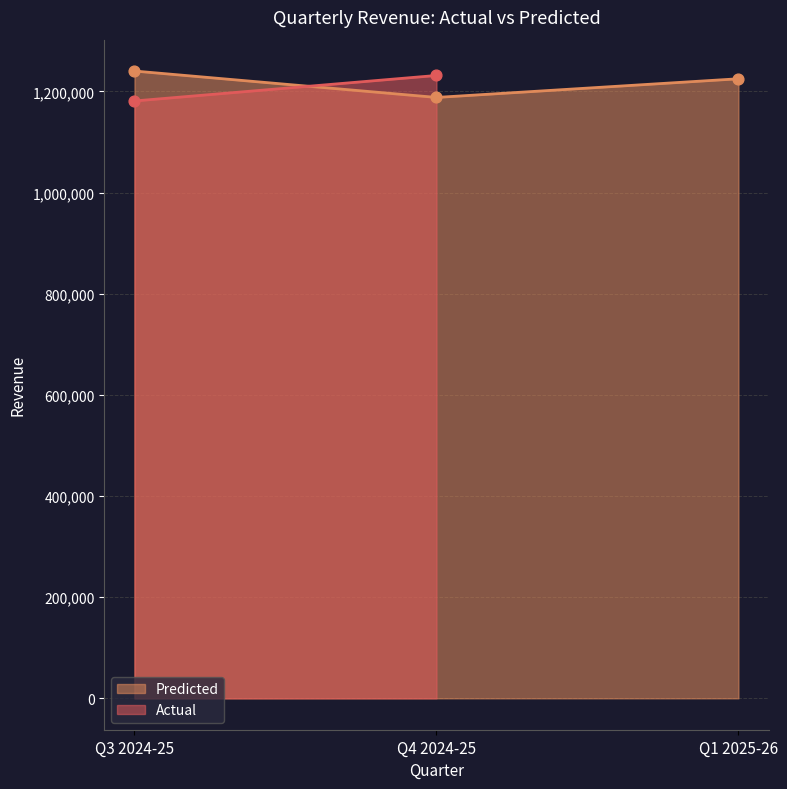

What is the change in value from Q4 2024-25 to Q1 2025-26?

+36904